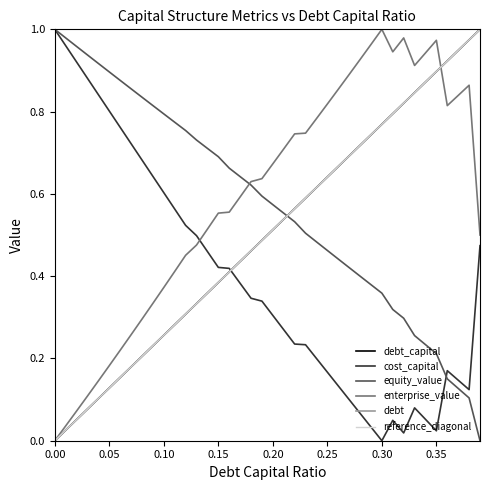

What is the difference between the highest and lowest values at 0.39?

1.0